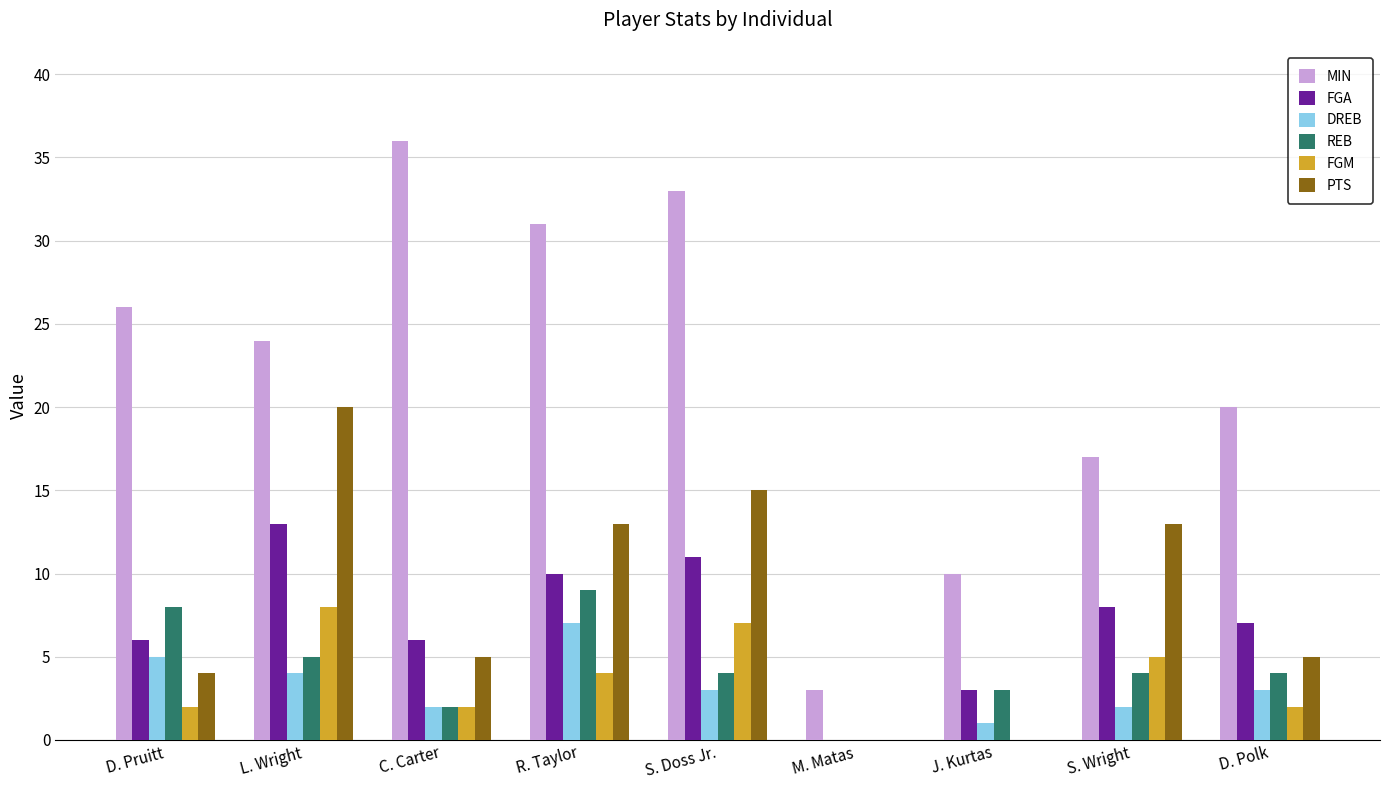

What is the maximum value shown in the chart?

36